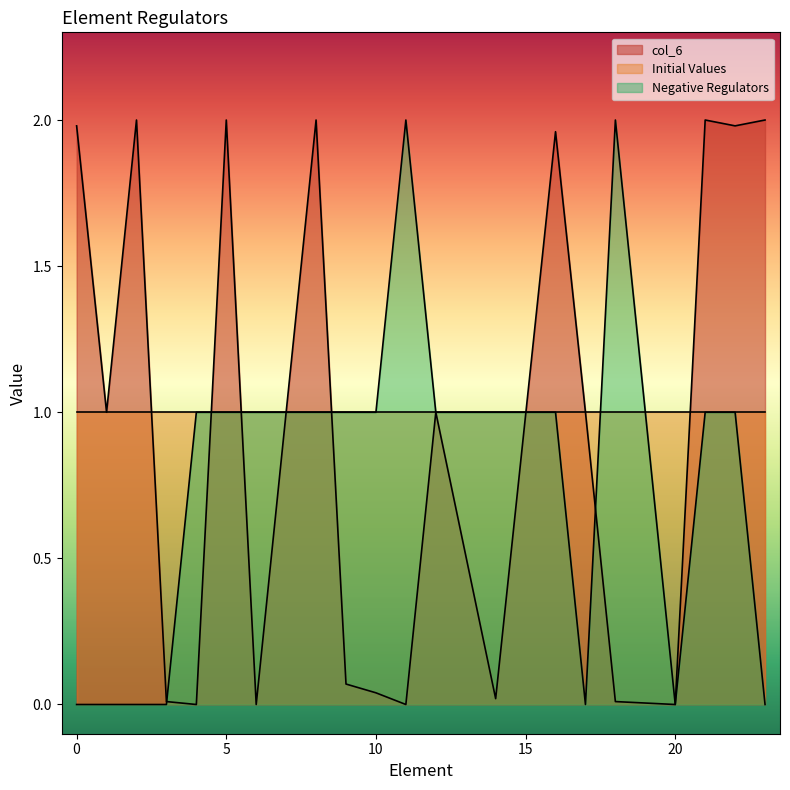

True or false: Initial Values and col_6 intersect in this chart.

True